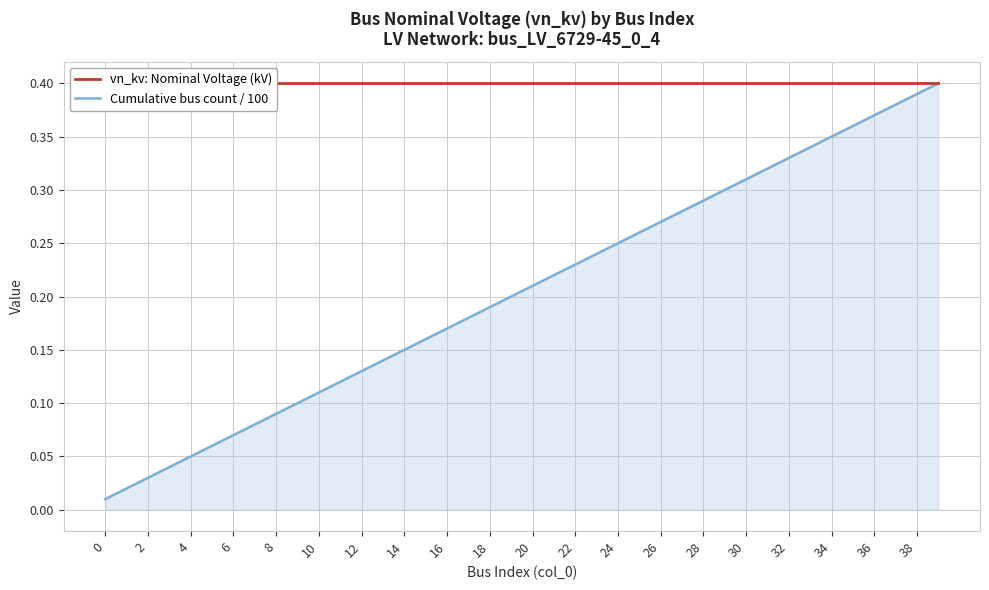

True or false: Cumulative bus count / 100 has a value of 0.1 at 26.

False